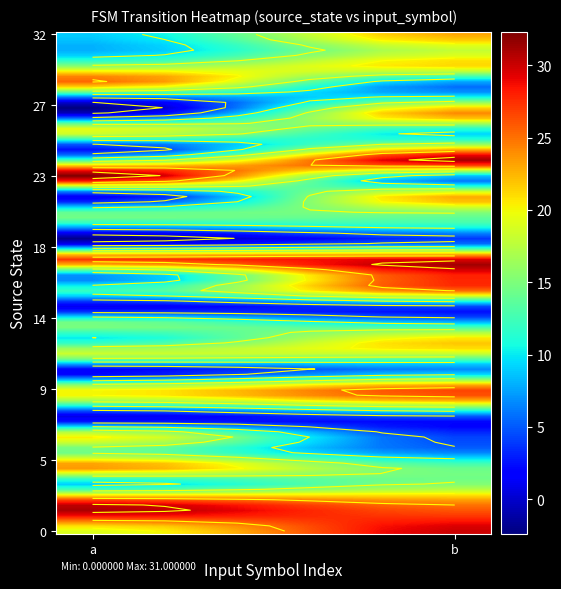

What is the sum of the 7 values at a and b?

4